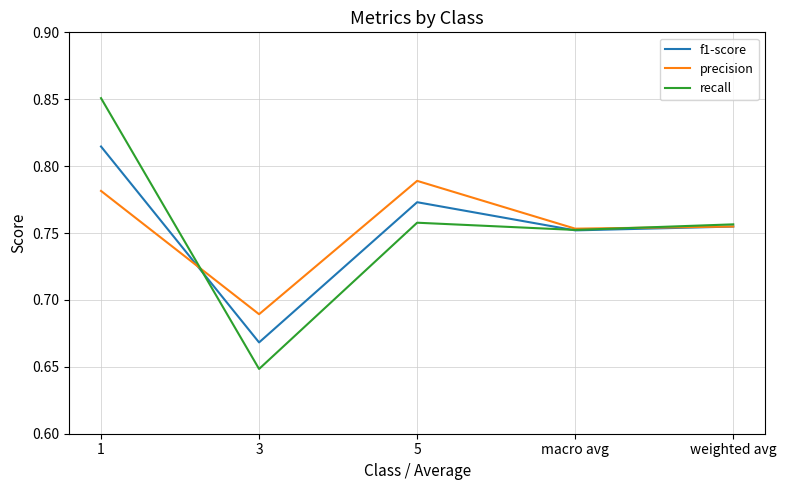

What is the sum of the f1-score values at 5 and weighted avg?

1.5